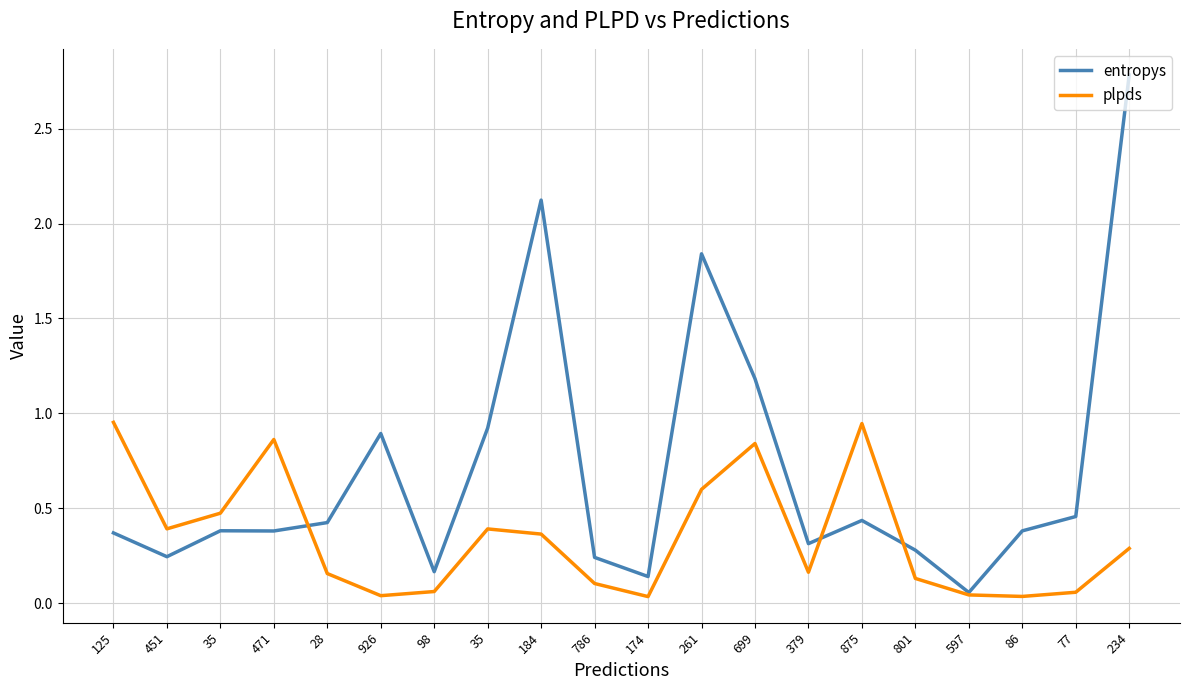

At which category is the sum across all series the highest?

234